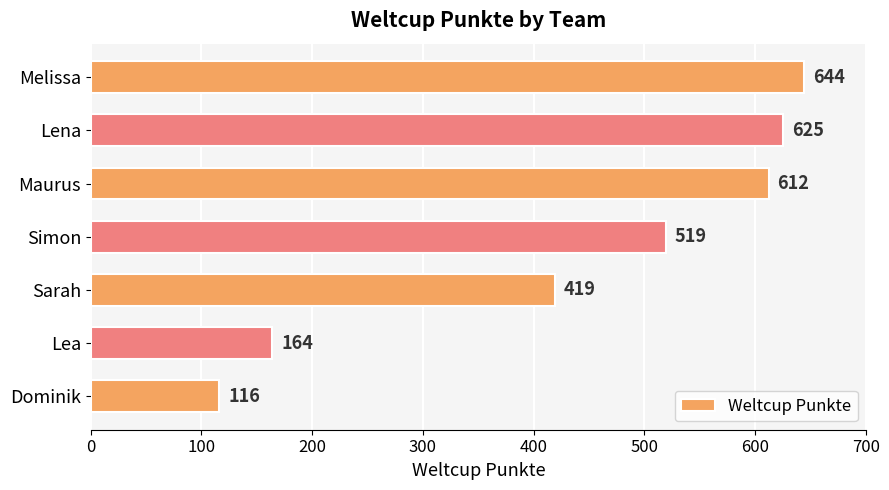

True or false: the data shows 164 at Lea.

True